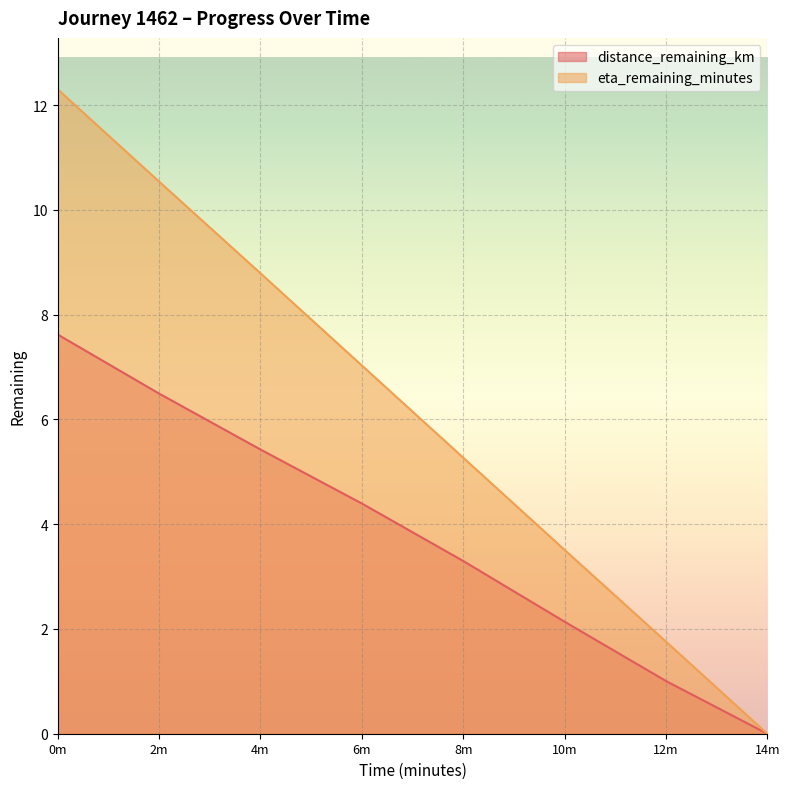

What is the average value of the eta_remaining_minutes series?

6.1